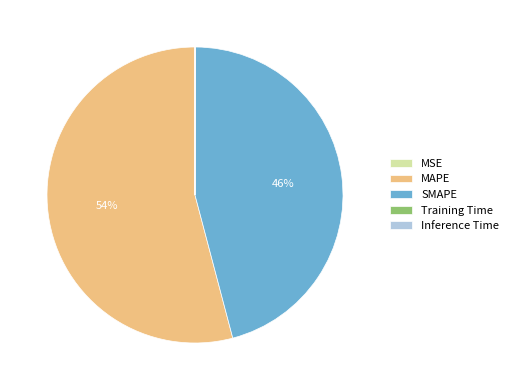

To the nearest percent, what is the difference between the largest and smallest slice percentages?

54%